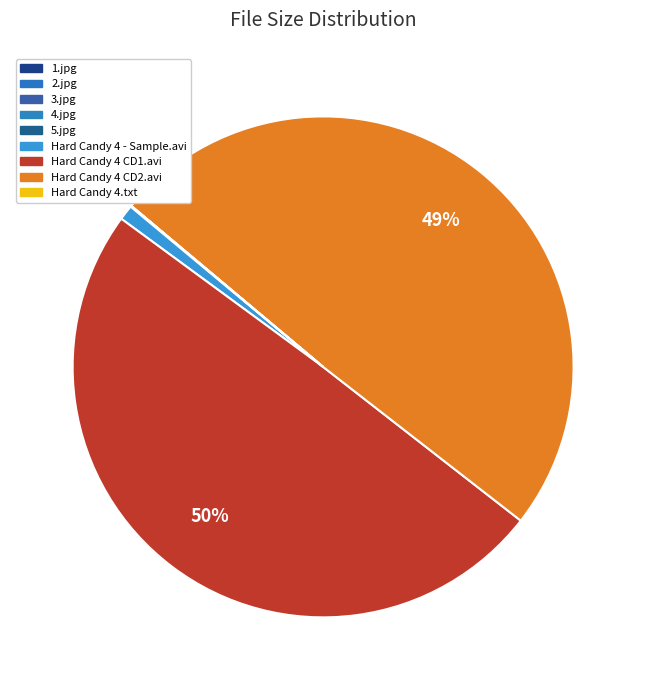

True or false: Hard Candy 4 CD2.avi accounts for 42% of the total.

False